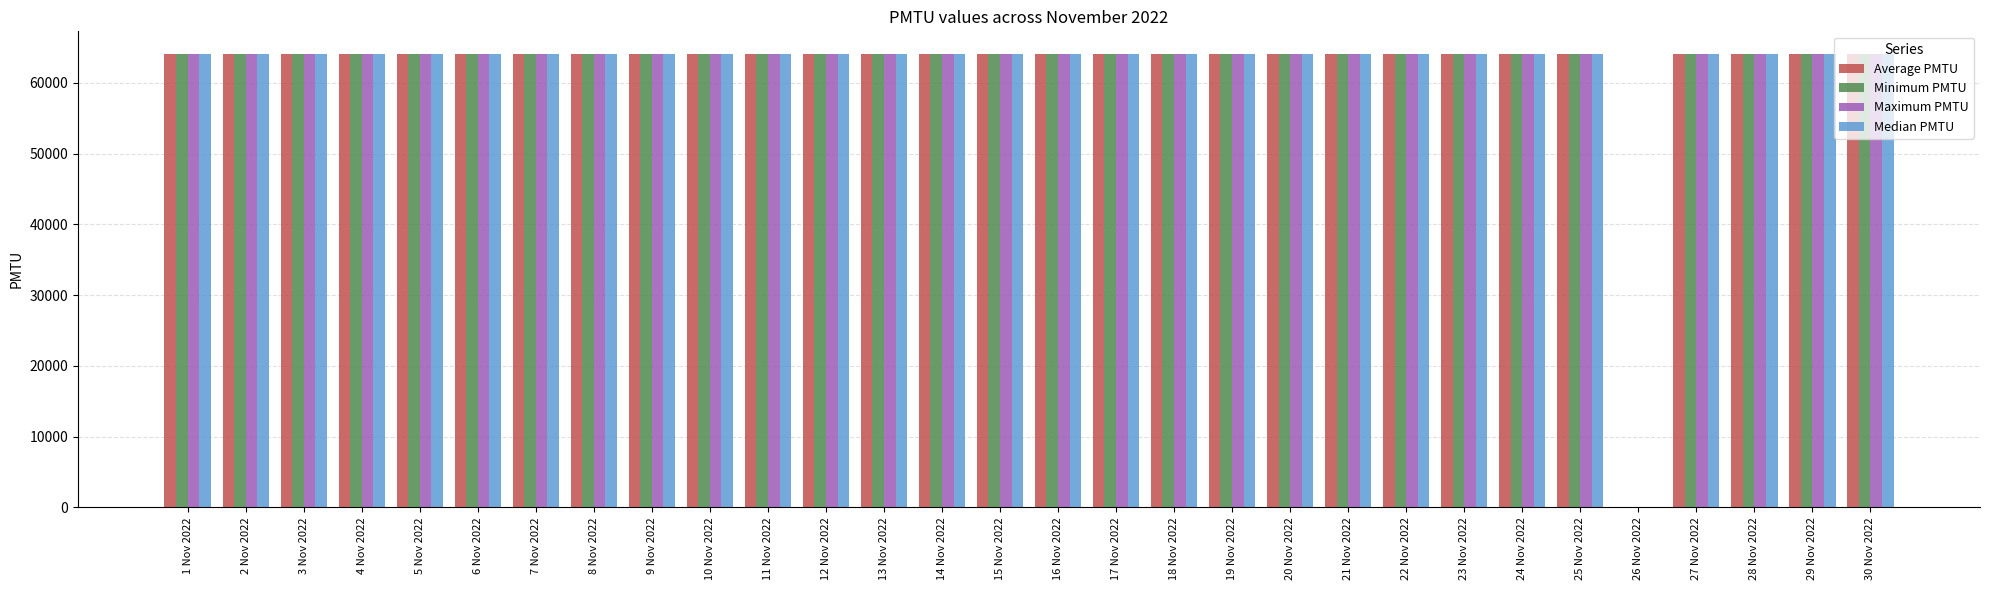

The Median PMTU series shows 33654 at 6 Nov 2022. True or false?

False